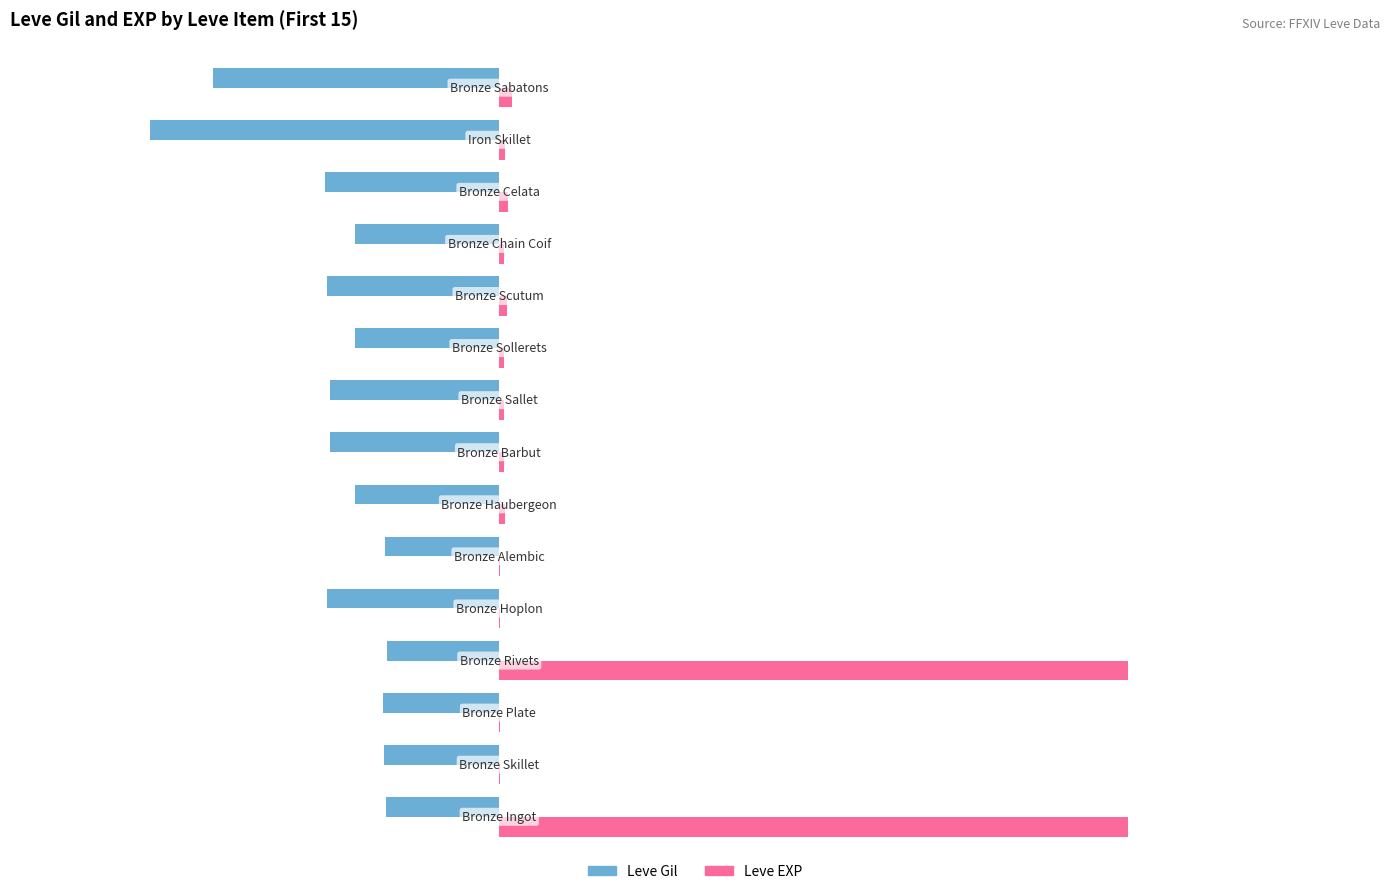

How many categories are shown in the chart?

15